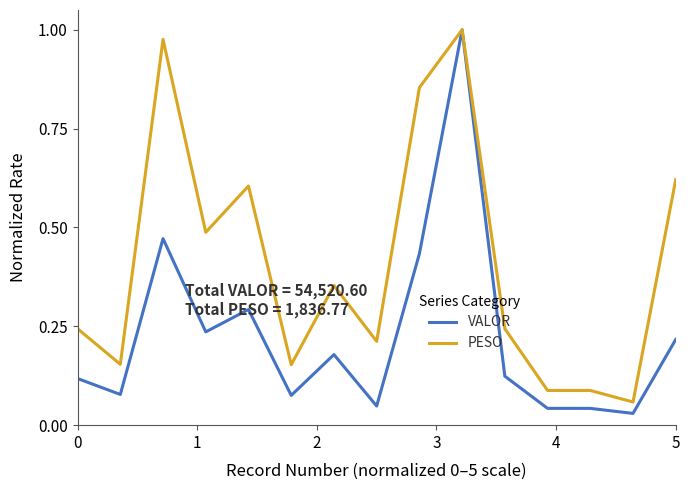

Which series has the largest range (max minus min)?

VALOR